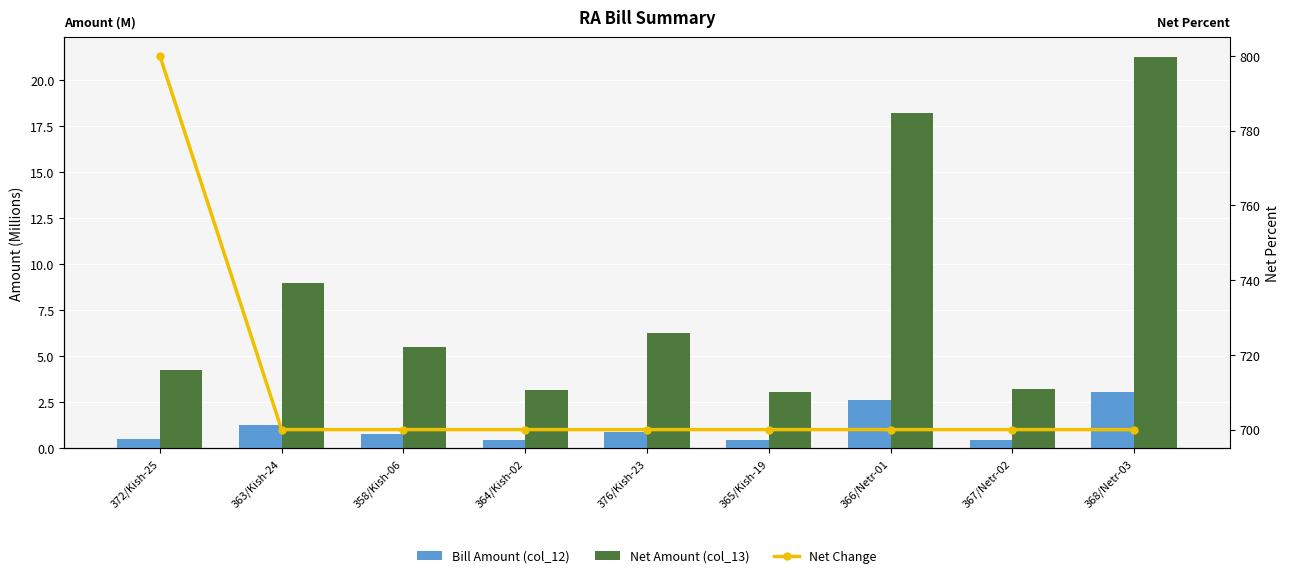

At 368/Netr-03, list the series in order from smallest to largest.

Bill Amount (col_12), Net Amount (col_13), Net Change